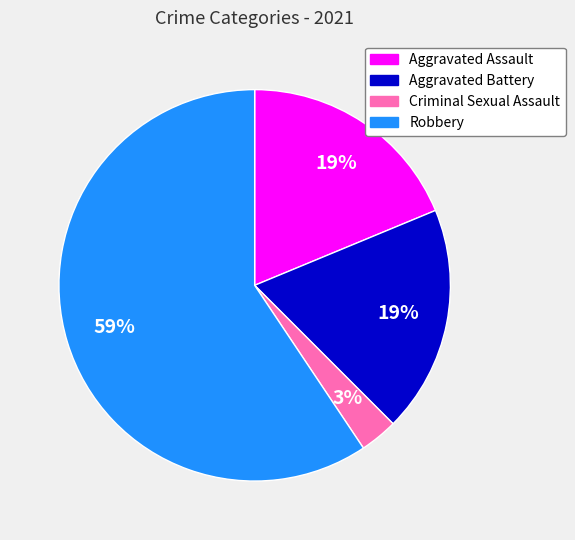

Count the number of slices in the pie.

4